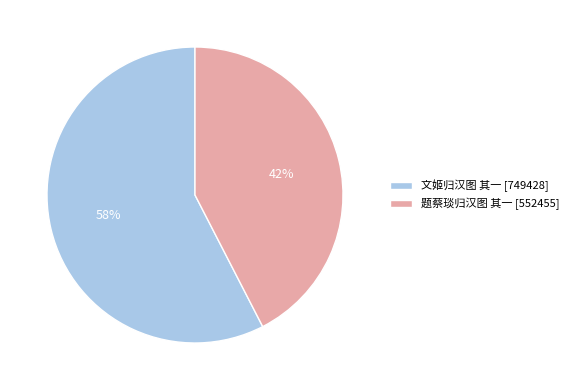

Do 文姬归汉图 其一 [749428] and 题蔡琰归汉图 其一 [552455] together represent more than half of the pie?

Yes